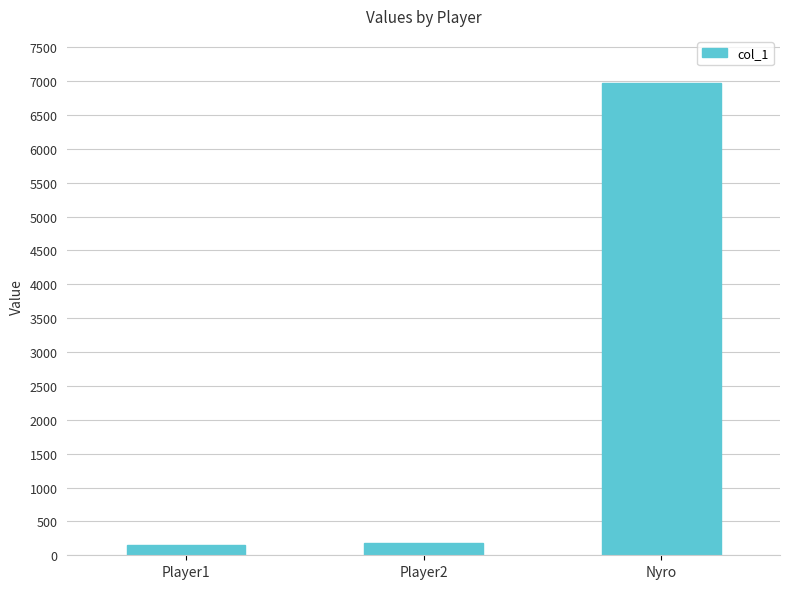

Is it true that the value at Nyro is 6969?

True